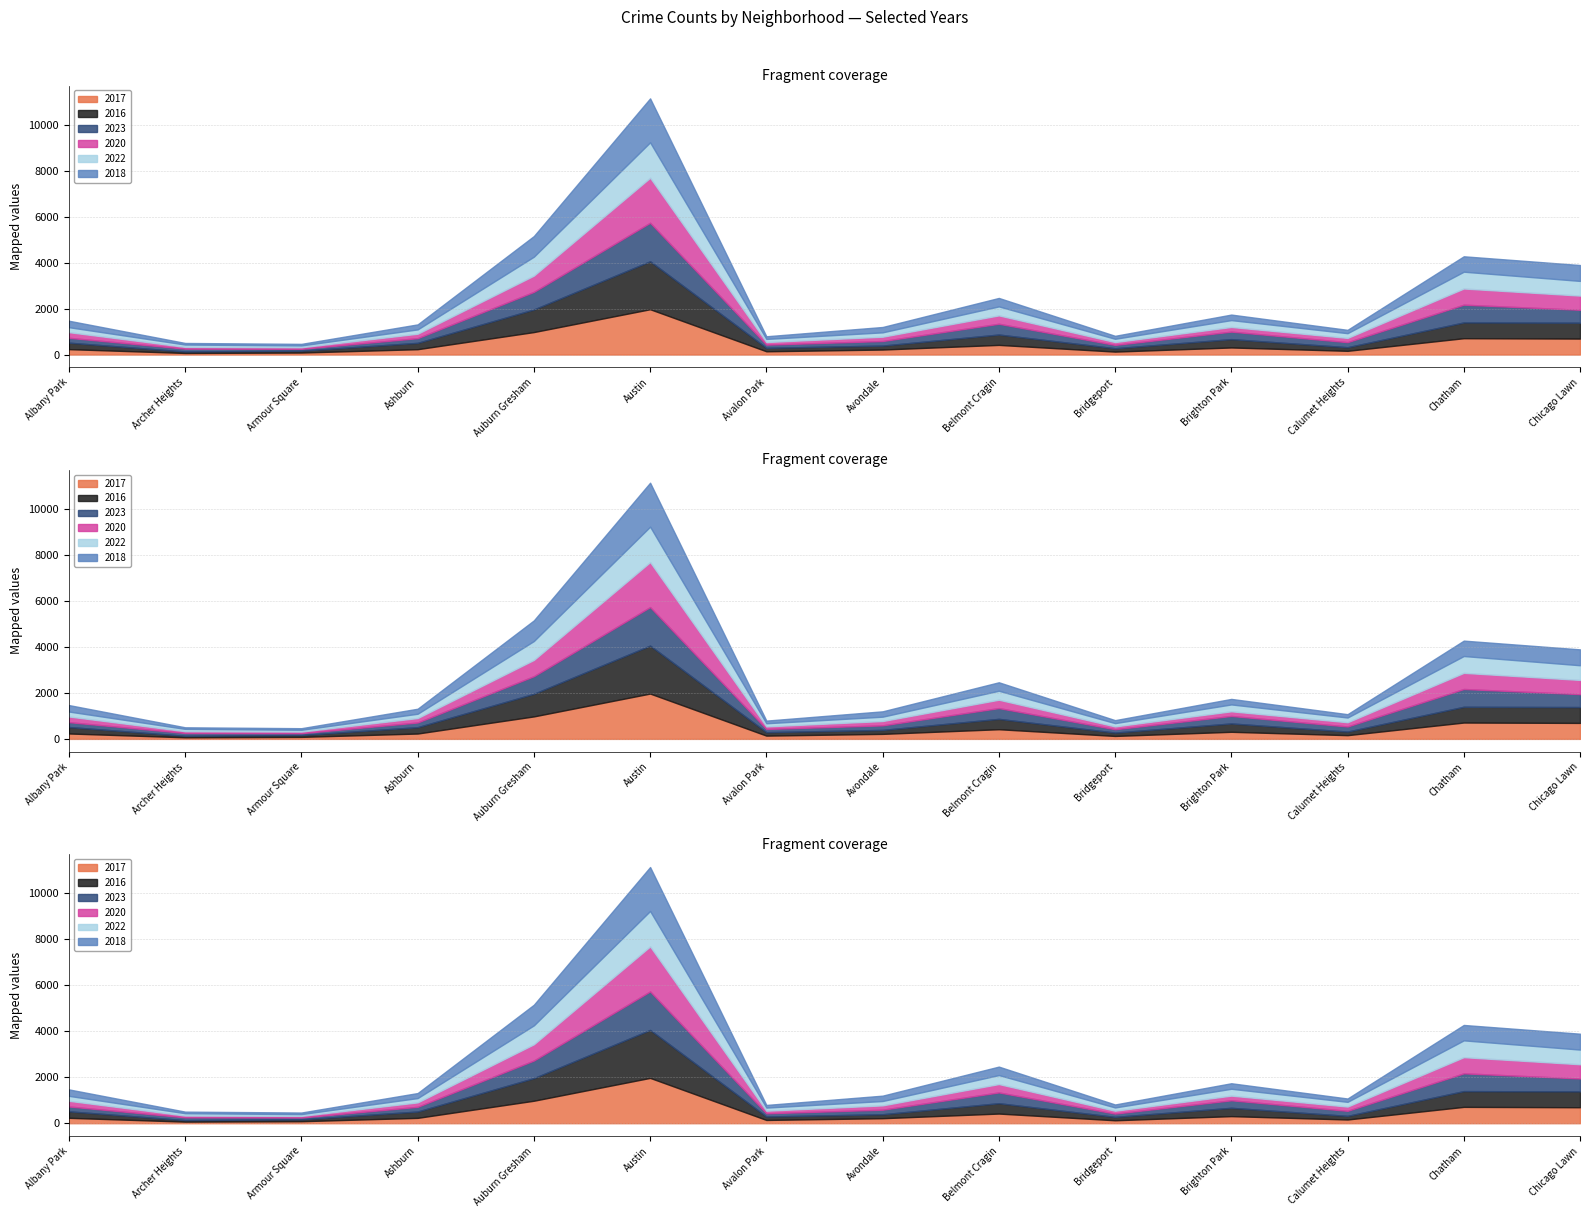

Does the chart display data point markers on the line(s)?

No